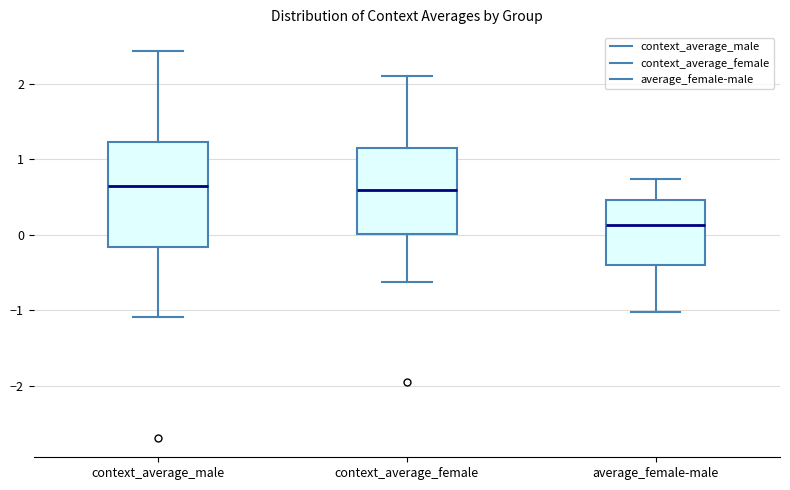

Reading left to right, read every box against the y-axis: the position of its median line, the range the box covers, and the ends of its whiskers. The values are not printed on the chart, so give them approximately, as read against the axis.

context_average_male: median 0.6, box -0.2 to 1.2, whiskers -1.1 to 2.4
context_average_female: median 0.6, box 0.0 to 1.2, whiskers -0.6 to 2.1
average_female-male: median 0.1, box -0.4 to 0.5, whiskers -1.0 to 0.7